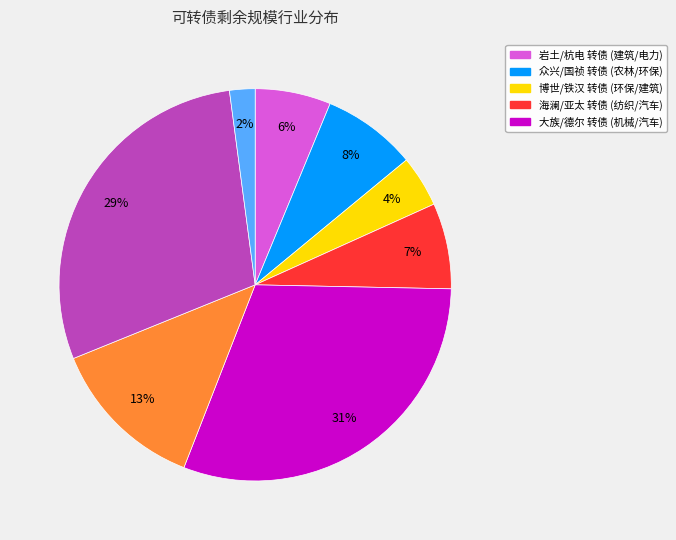

Is there any slice that represents more than half of the pie?

No